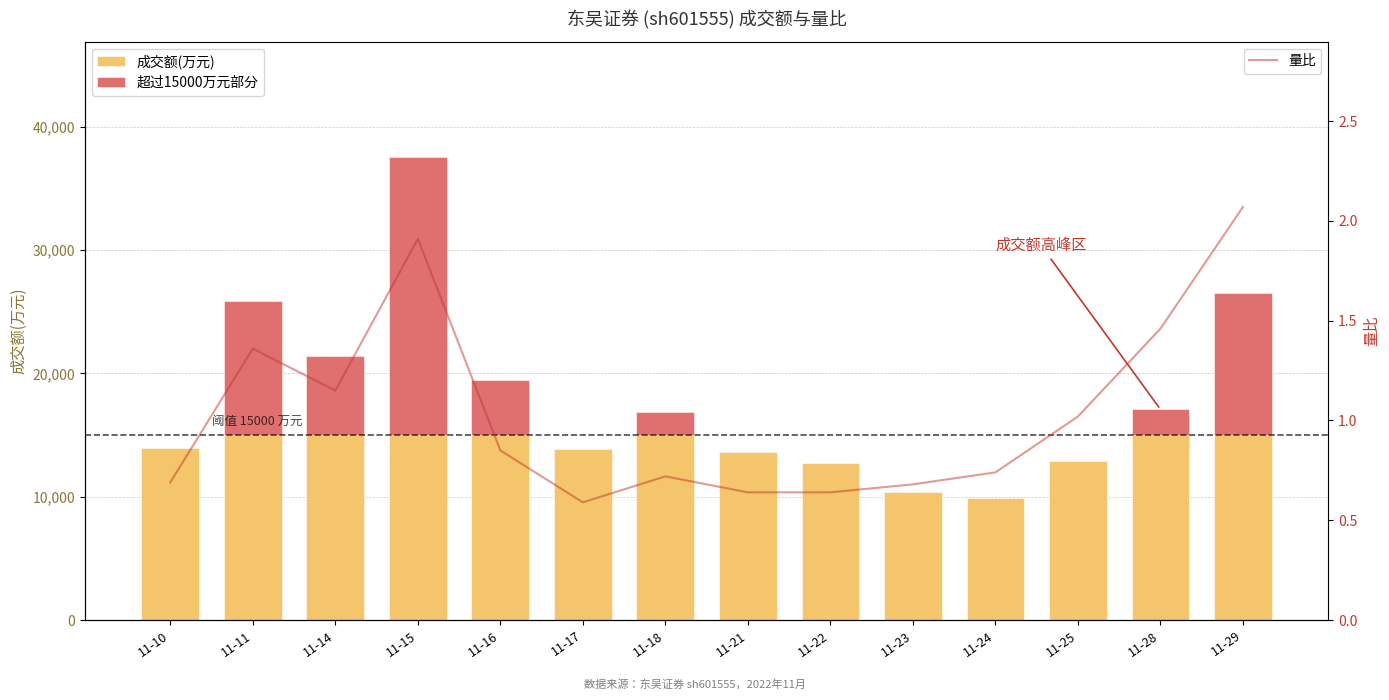

What is the value of the 量比 bar at the 4th from the left?

1.9